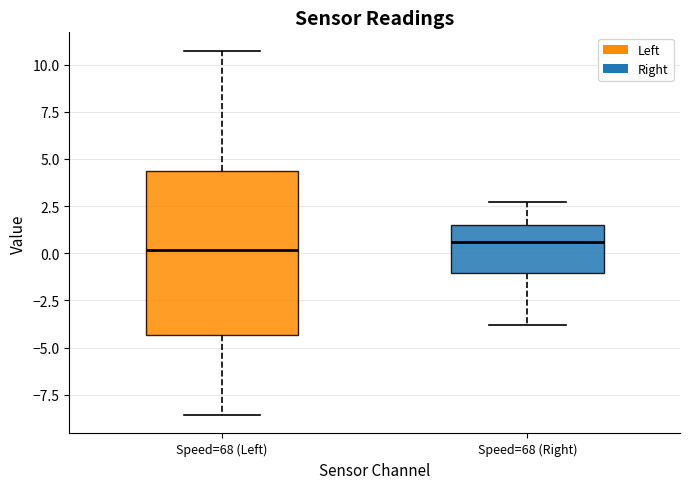

Reading left to right, read every box against the y-axis: the position of its median line, the range the box covers, and the ends of its whiskers. The values are not printed on the chart, so give them approximately, as read against the axis.

Speed=68 (Left): median 0.0, box -4.5 to 4.5, whiskers -8.5 to 11.0
Speed=68 (Right): median 0.5, box -1.0 to 1.5, whiskers -4.0 to 2.5